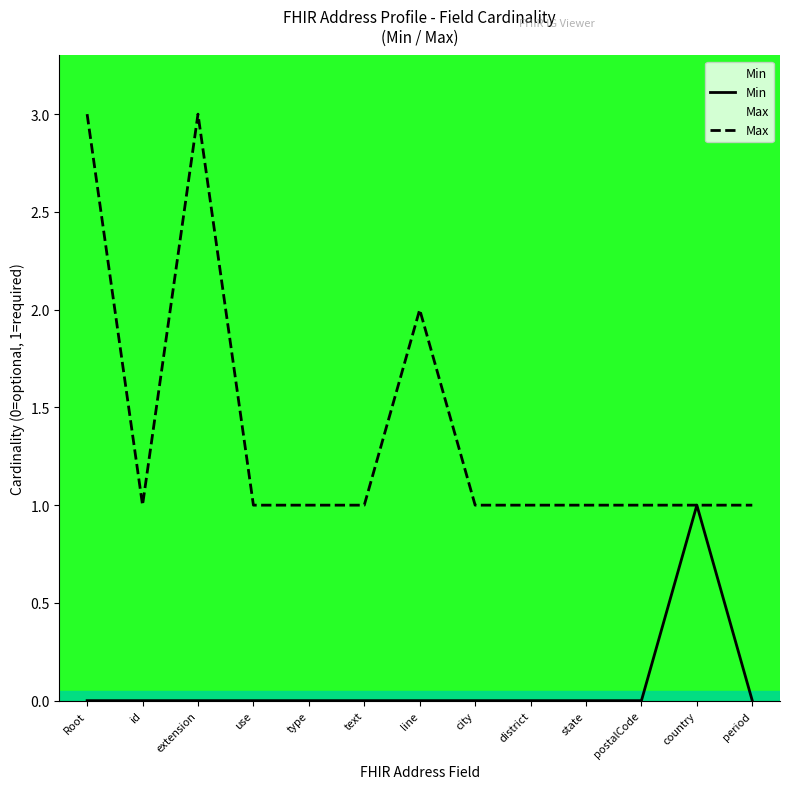

True or false: Max and Min cross at least once.

False